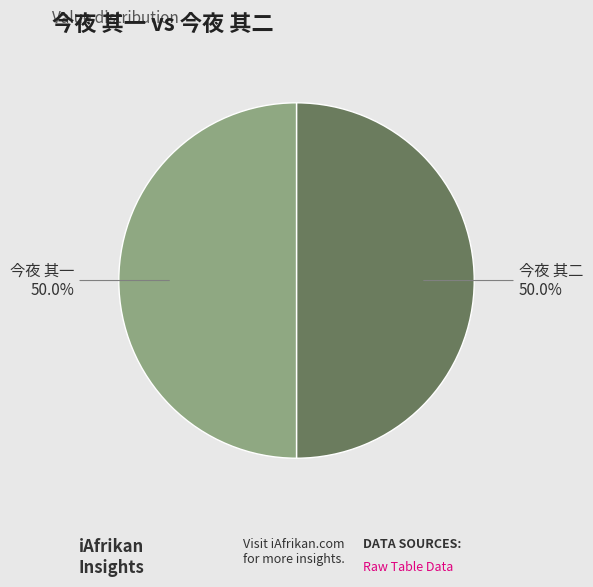

Combined, do 今夜 其一 and 今夜 其二 account for over 50%?

Yes